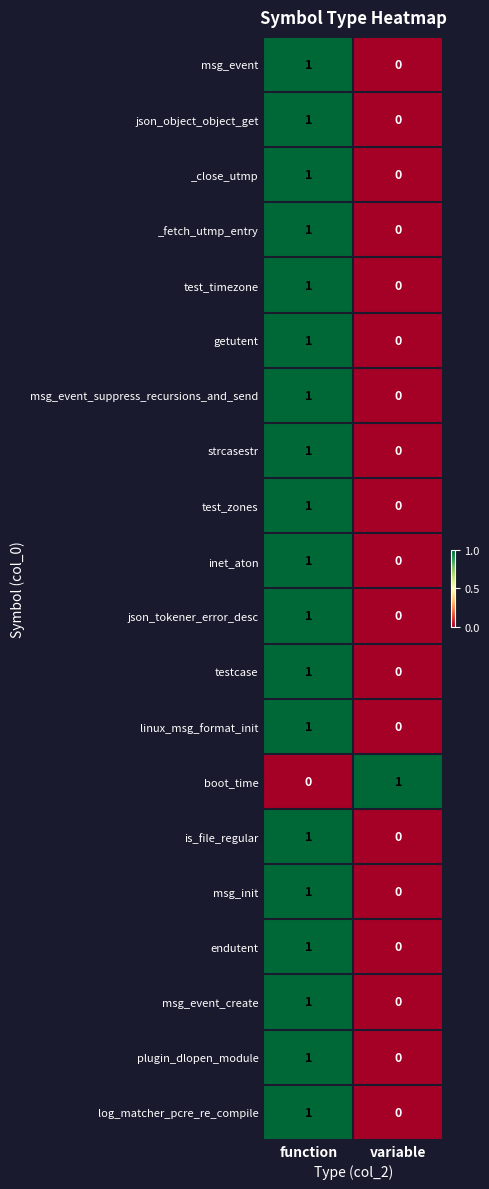

What is the difference between the highest and lowest values at function?

1